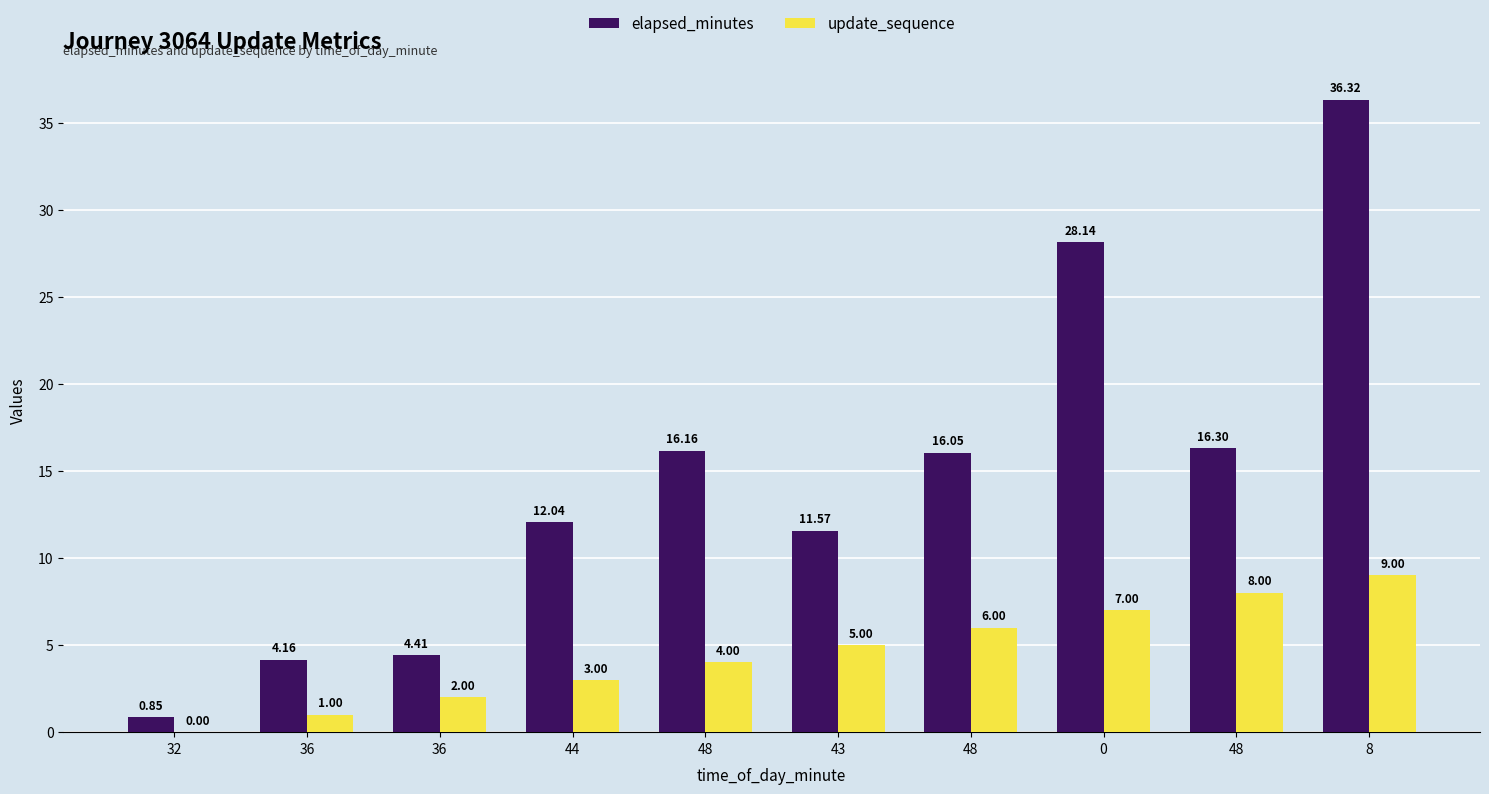

Which series changed the most between 43 and 48?

elapsed_minutes